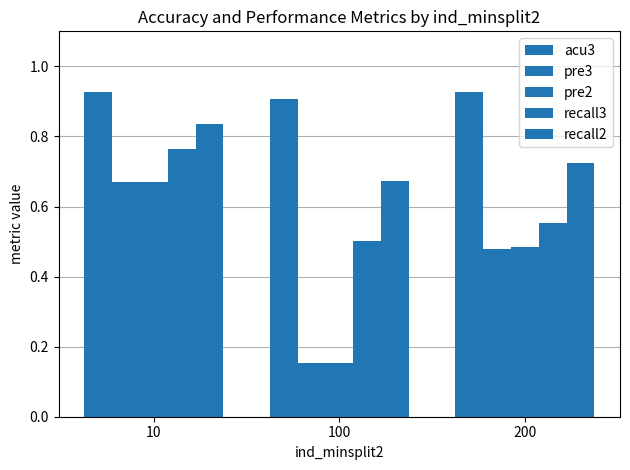

Rank the categories by acu3 value from highest to lowest.

10, 200, 100